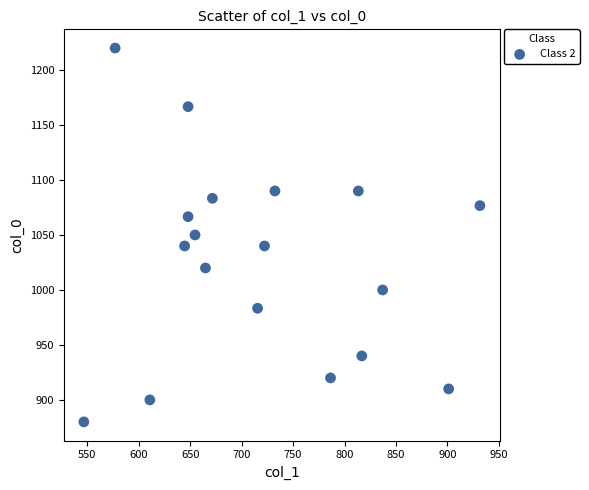

What is the range of X values (max minus min)?

384.8